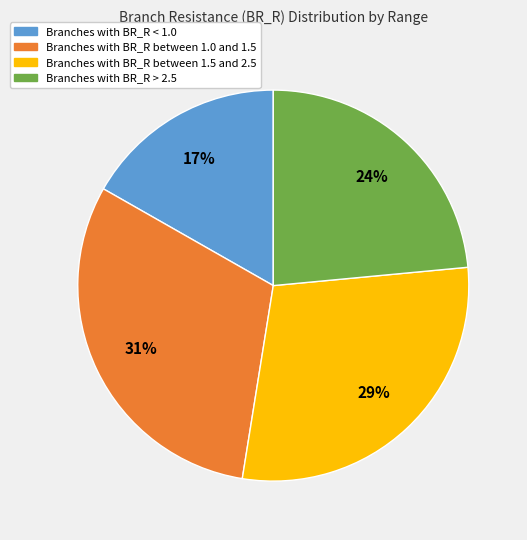

To the nearest percent, what is the difference between the largest and smallest slice percentages?

14%